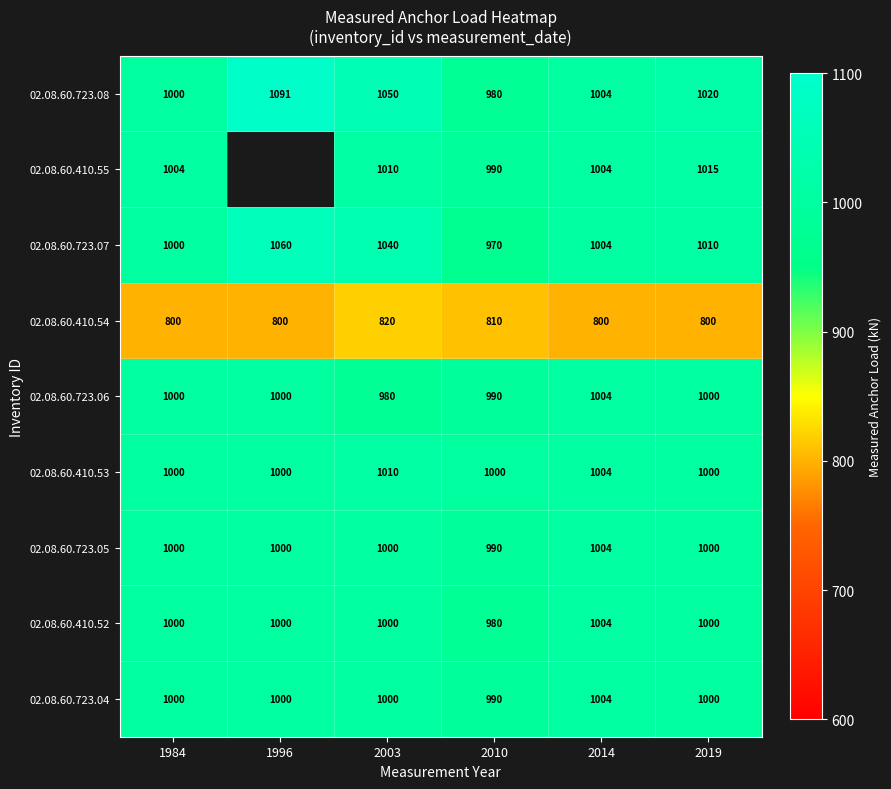

Is it true that 02.08.60.410.53 equals 601.4 at 1996?

False